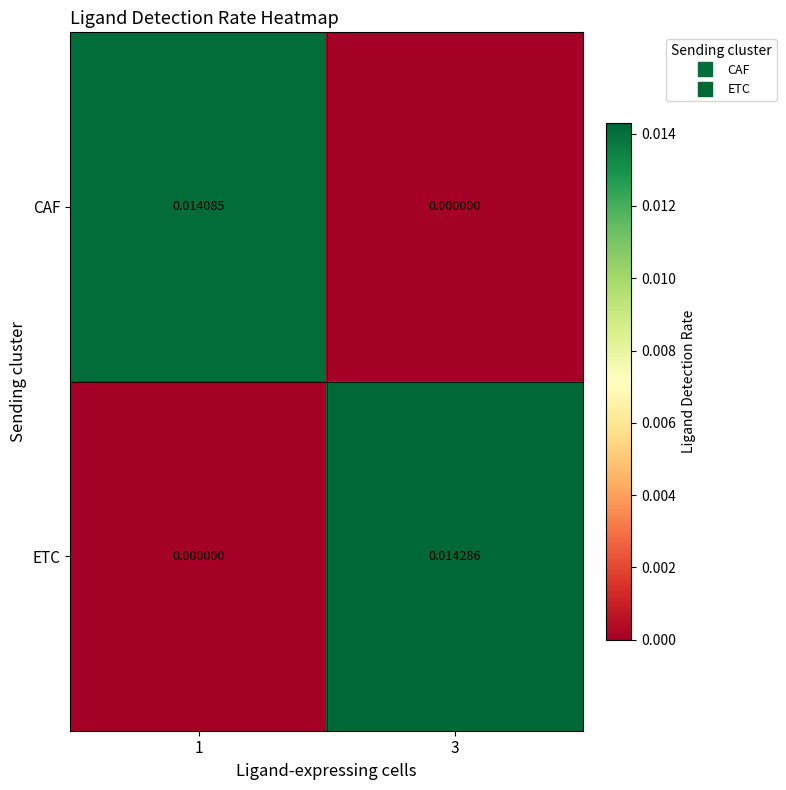

Rank the series by their maximum value, from highest to lowest.

ETC, CAF